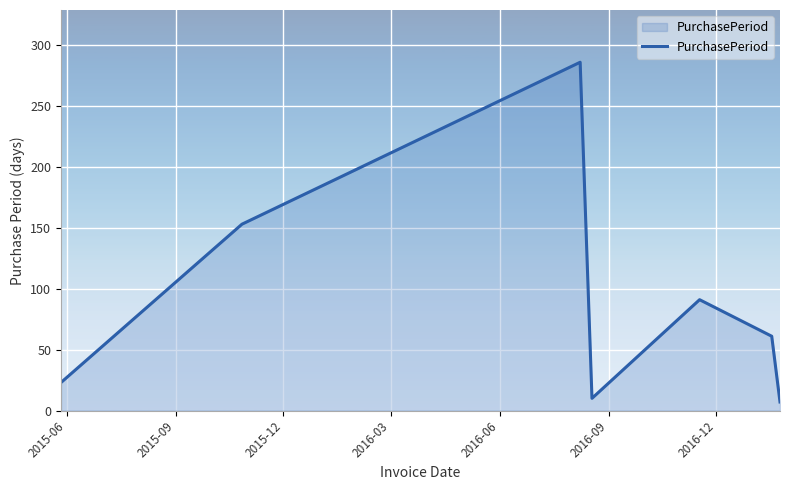

What is the smallest value displayed?

7